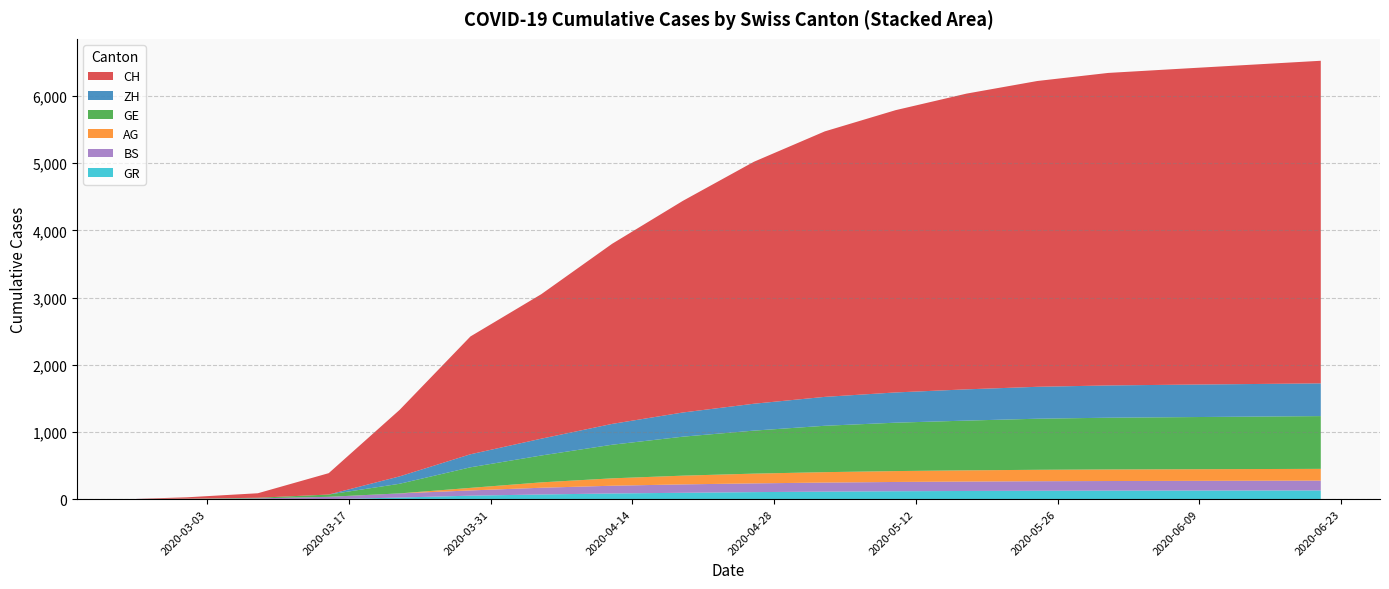

Reading right to left, transcribe all the data shown in this chart.

CH: 2020-06-21=4800	2020-06-14=4750	2020-06-07=4700	2020-05-31=4650	2020-05-24=4550	2020-05-17=4400	2020-05-10=4200	2020-05-03=3950	2020-04-26=3600	2020-04-19=3150	2020-04-12=2680	2020-04-05=2150	2020-03-29=1753	2020-03-22=989	2020-03-15=318	2020-03-08=67	2020-03-01=21	2020-02-25=0
GE: 2020-06-21=785	2020-06-14=780	2020-06-07=775	2020-05-31=770	2020-05-24=760	2020-05-17=740	2020-05-10=720	2020-05-03=690	2020-04-26=640	2020-04-19=580	2020-04-12=500	2020-04-05=400	2020-03-29=306	2020-03-22=143	2020-03-15=34	2020-03-08=9	2020-03-01=3	2020-02-25=0
GR: 2020-06-21=130	2020-06-14=129	2020-06-07=128	2020-05-31=127	2020-05-24=125	2020-05-17=122	2020-05-10=118	2020-05-03=112	2020-04-26=105	2020-04-19=95	2020-04-12=85	2020-04-05=70	2020-03-29=52	2020-03-22=24	2020-03-15=0	2020-03-08=0	2020-03-01=0	2020-02-25=0
BS: 2020-06-21=146	2020-06-14=145	2020-06-07=144	2020-05-31=143	2020-05-24=142	2020-05-17=140	2020-05-10=138	2020-05-03=135	2020-04-26=130	2020-04-19=125	2020-04-12=115	2020-04-05=100	2020-03-29=78	2020-03-22=62	2020-03-15=35	2020-03-08=12	2020-03-01=4	2020-02-25=4
AG: 2020-06-21=175	2020-06-14=174	2020-06-07=173	2020-05-31=172	2020-05-24=170	2020-05-17=167	2020-05-10=162	2020-05-03=155	2020-04-26=145	2020-04-19=130	2020-04-12=110	2020-04-05=80	2020-03-29=38	2020-03-22=0	2020-03-15=0	2020-03-08=0	2020-03-01=0	2020-02-25=0
ZH: 2020-06-21=487	2020-06-14=485	2020-06-07=483	2020-05-31=480	2020-05-24=475	2020-05-17=465	2020-05-10=450	2020-05-03=430	2020-04-26=400	2020-04-19=360	2020-04-12=310	2020-04-05=250	2020-03-29=194	2020-03-22=110	2020-03-15=0	2020-03-08=0	2020-03-01=0	2020-02-25=0